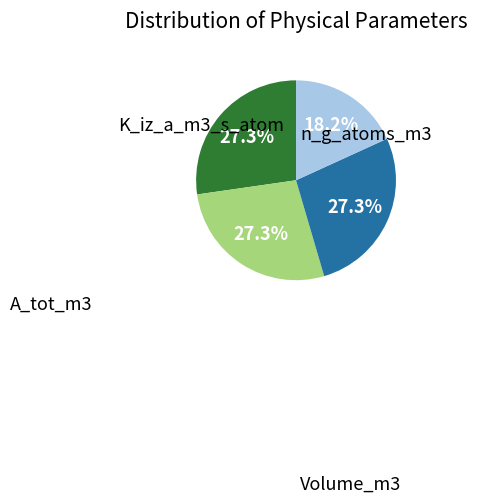

Is there any slice that represents more than half of the pie?

No